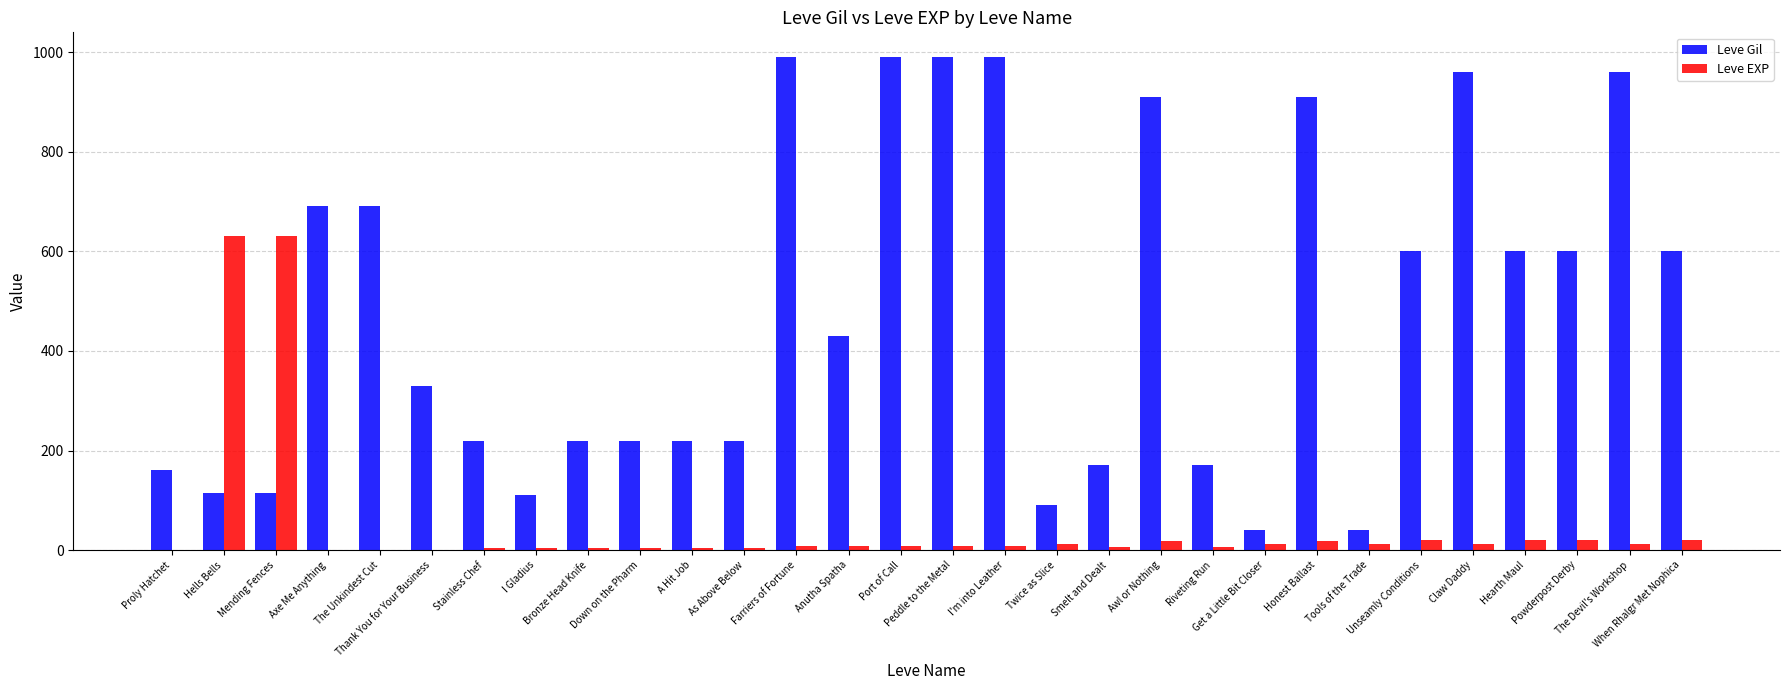

What is the sum of all Leve EXP values?

1534